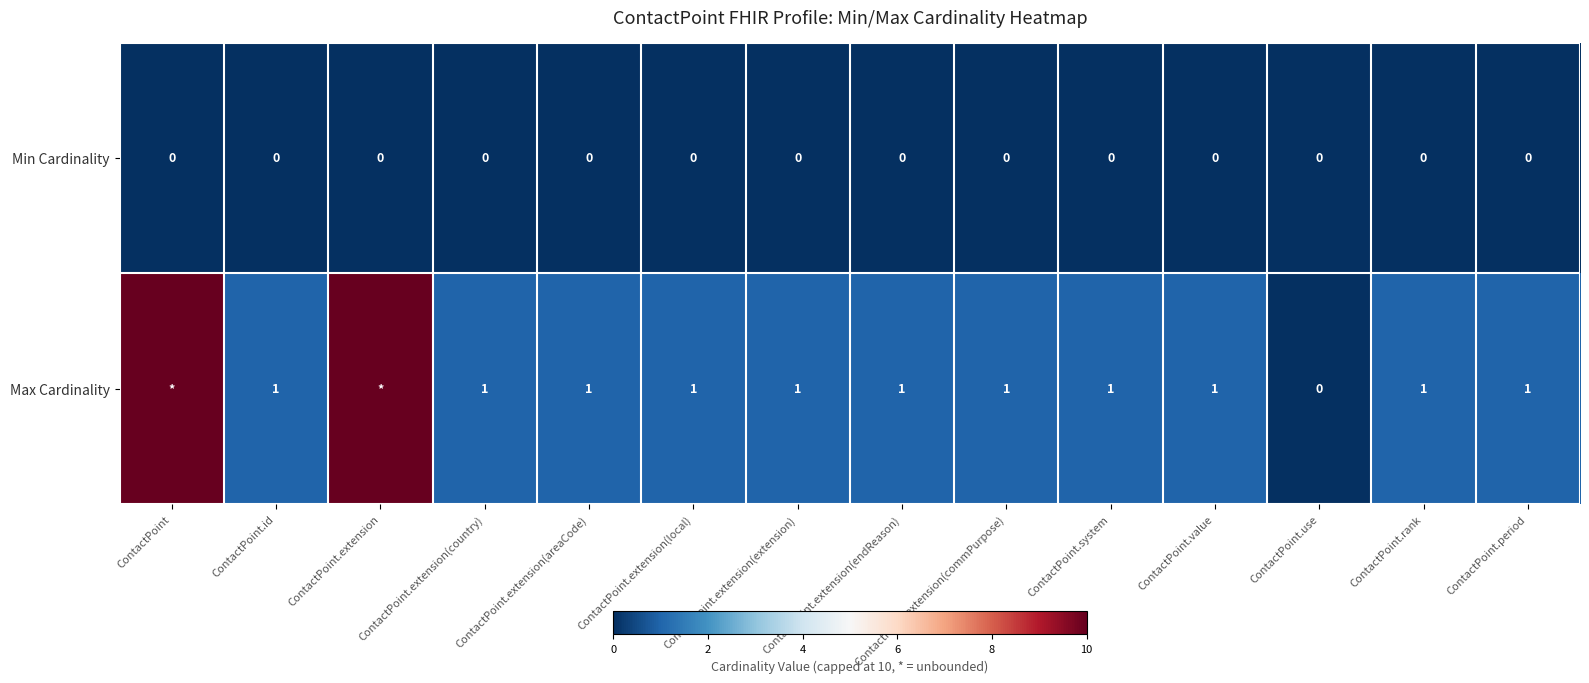

Rank the series at ContactPoint.extension(country) from highest to lowest value.

Max Cardinality, Min Cardinality